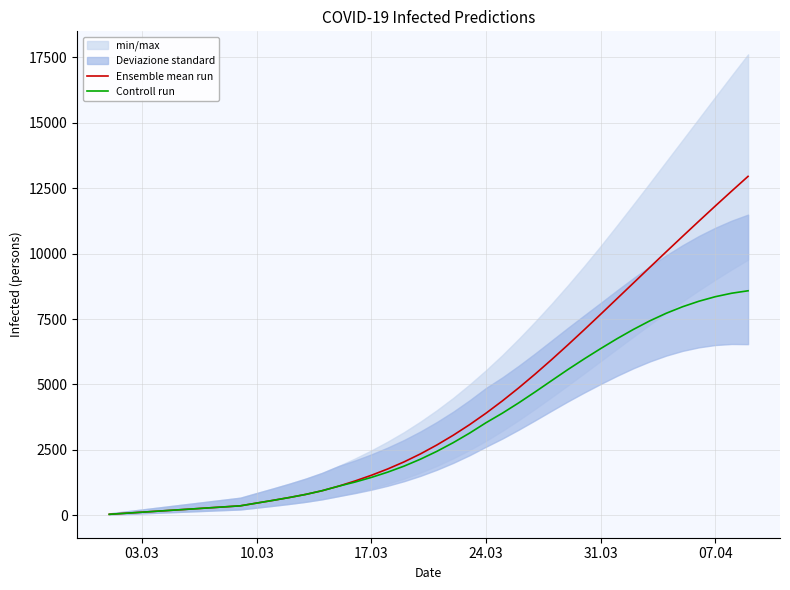

Is the value of Controll run at 18 greater than the value of Ensemble mean run at 30?

No